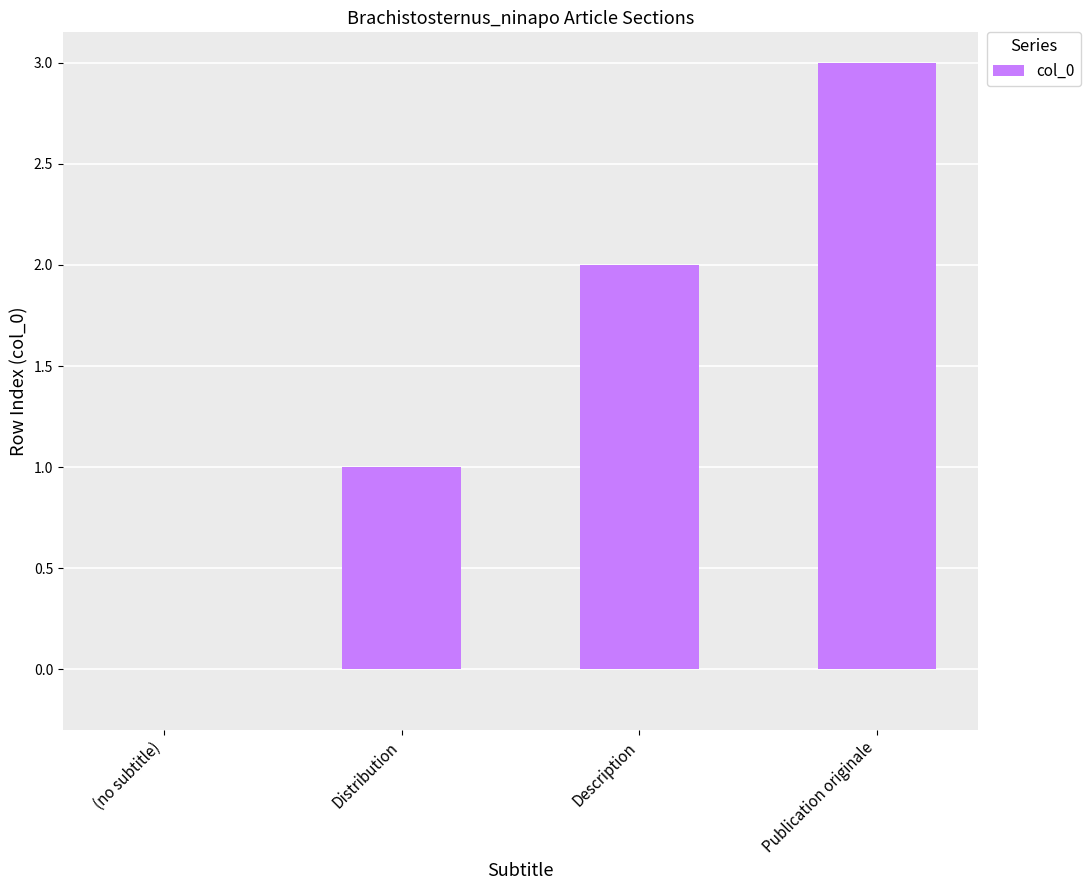

Reading left to right, transcribe all the data shown in this chart.

0	1	2	3